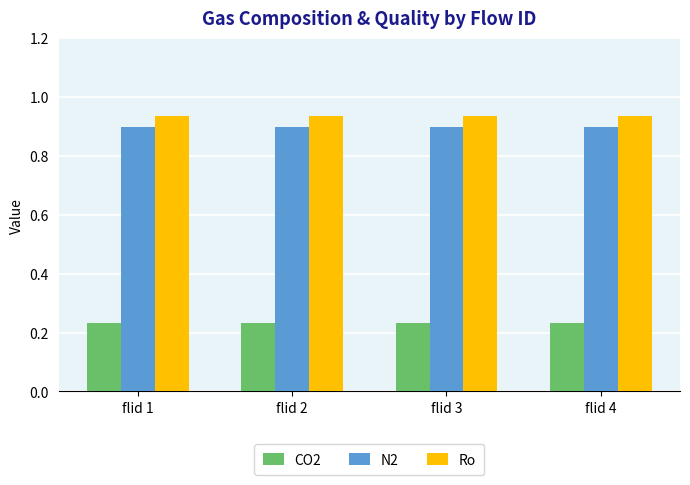

At how many categories does at least one series exceed 0?

4